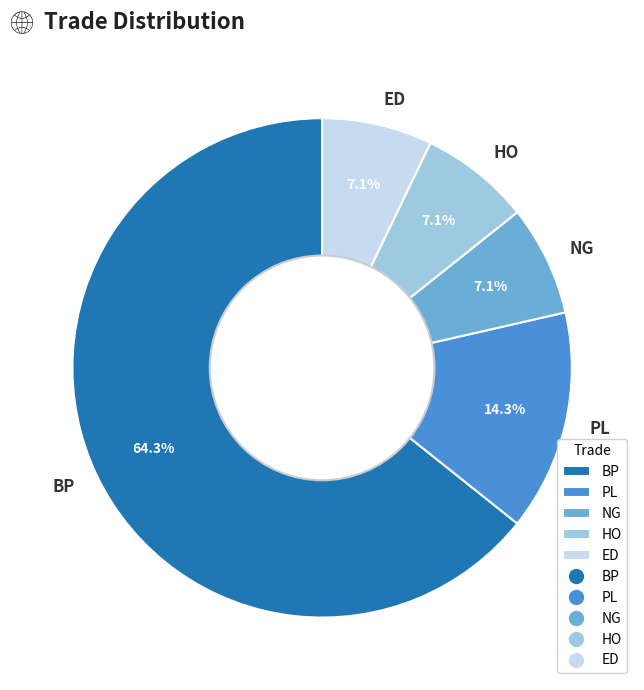

To the nearest percent, what percentage of the pie is PL?

14%